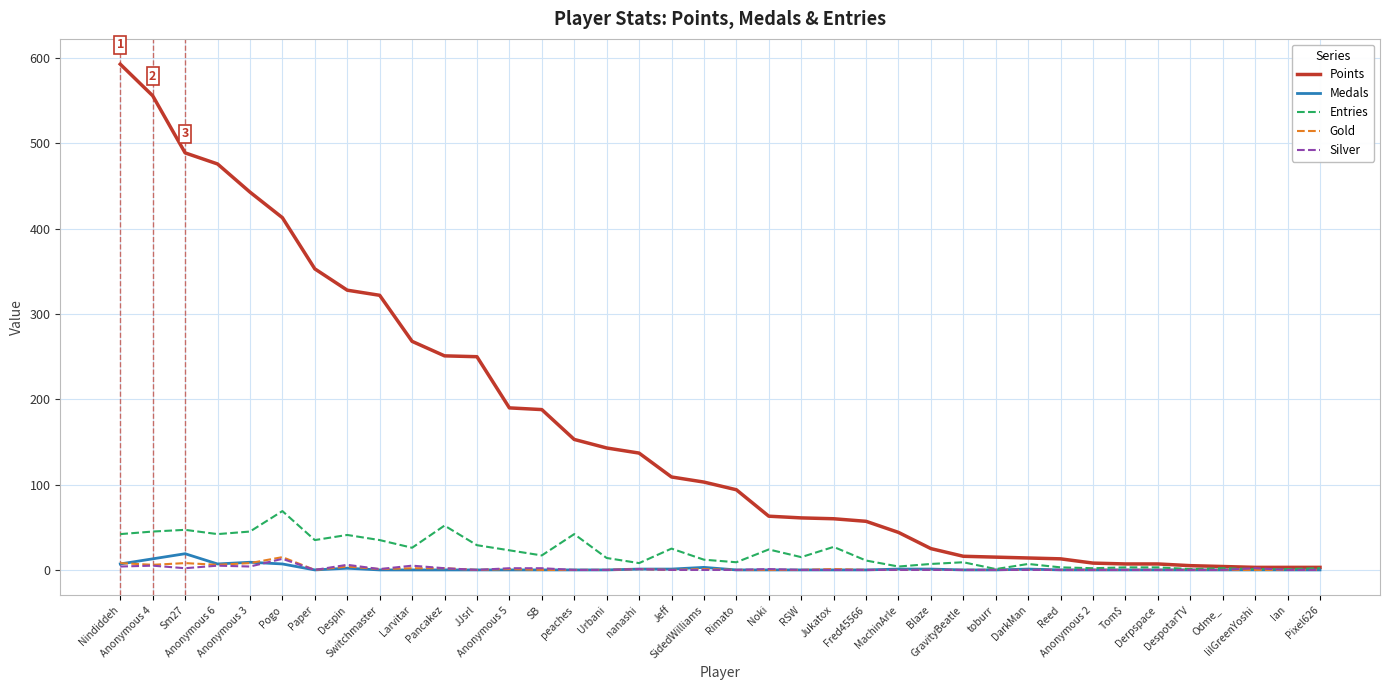

Where does the Points series first go above 103?

Nindiddeh